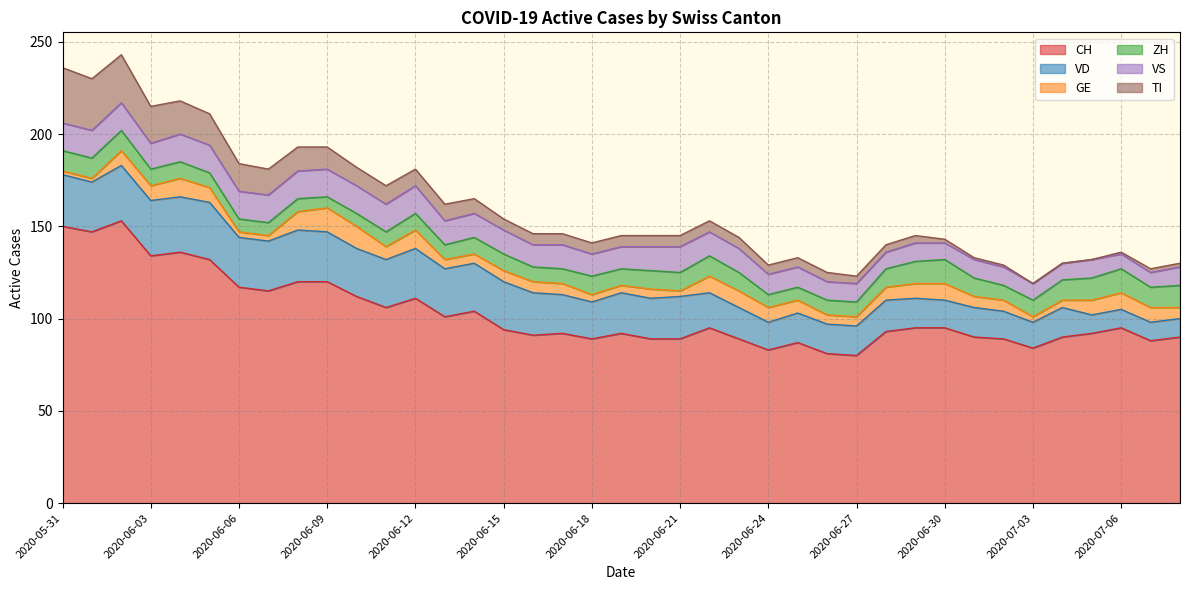

Is it true that GE equals 2 at 2020-06-01?

True